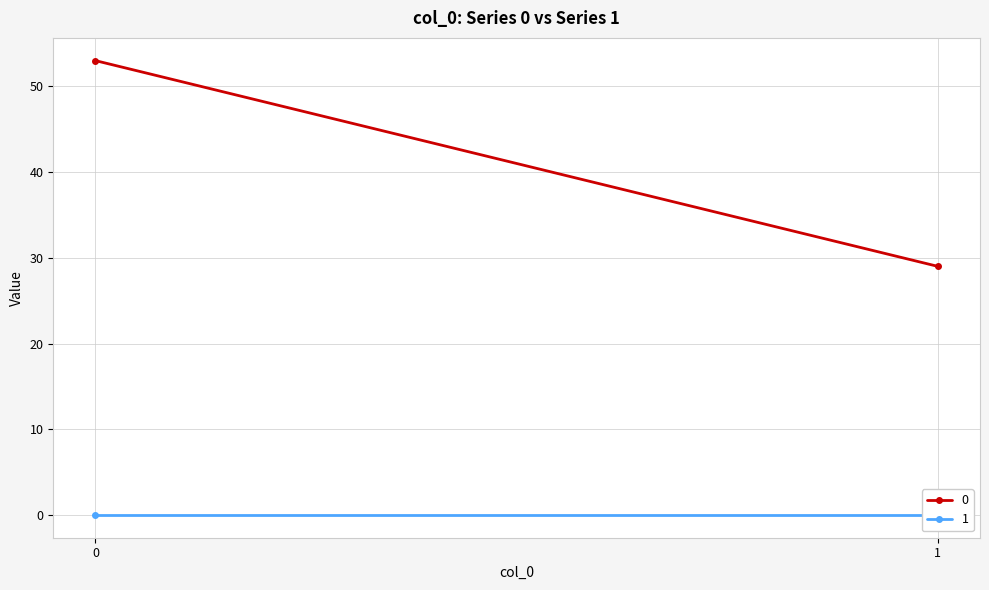

Reading left to right, extract all data points from this chart.

0: 53	29
1: 0	0